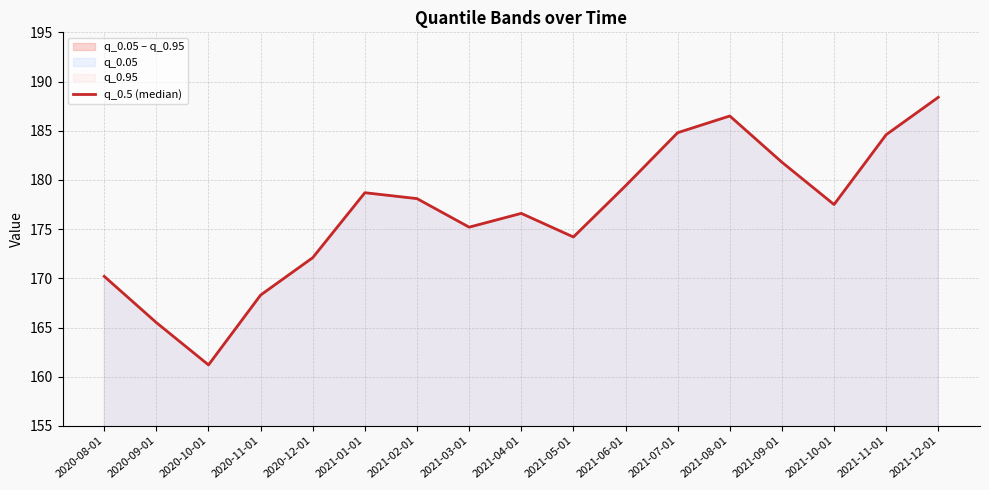

Reading left to right, transcribe all the data shown in this chart.

2020-08-01=170.2	2020-09-01=165.5	2020-10-01=161.2	2020-11-01=168.3	2020-12-01=172.1	2021-01-01=178.7	2021-02-01=178.1	2021-03-01=175.2	2021-04-01=176.6	2021-05-01=174.2	2021-06-01=179.4	2021-07-01=184.8	2021-08-01=186.5	2021-09-01=181.8	2021-10-01=177.5	2021-11-01=184.6	2021-12-01=188.4